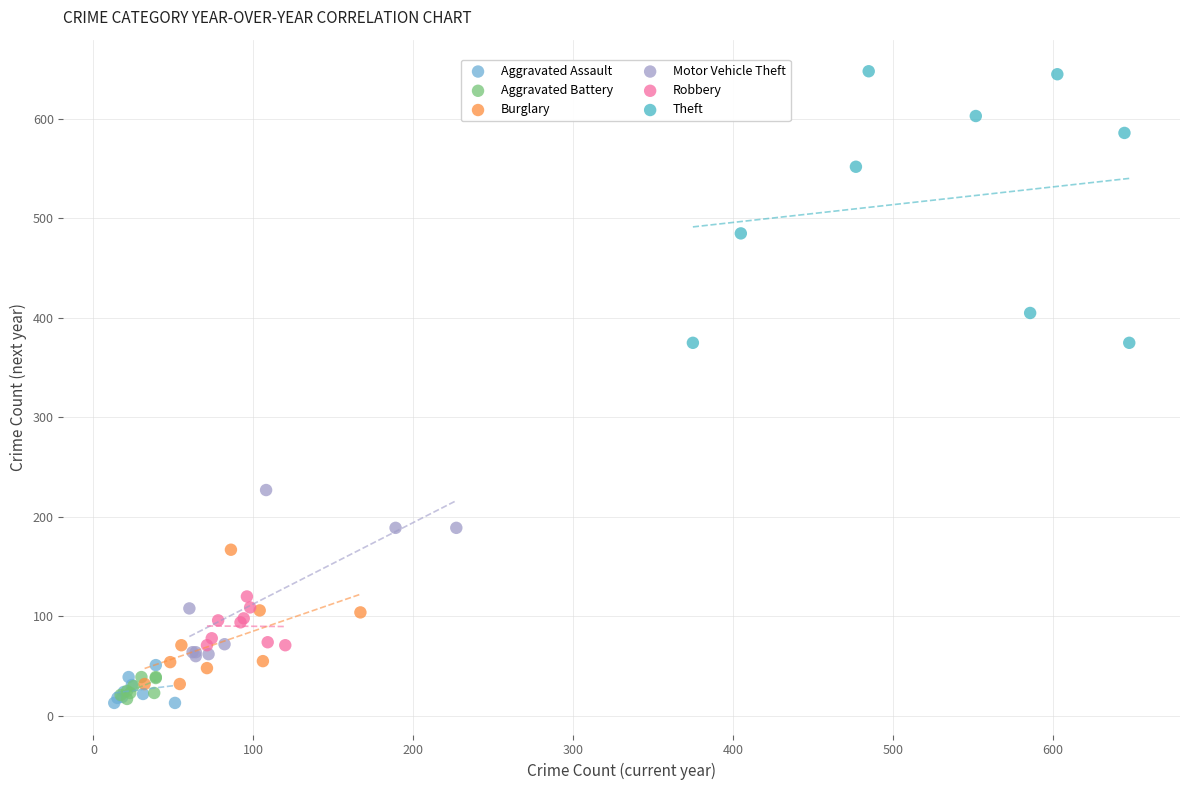

Which series reaches the maximum Y coordinate?

Theft